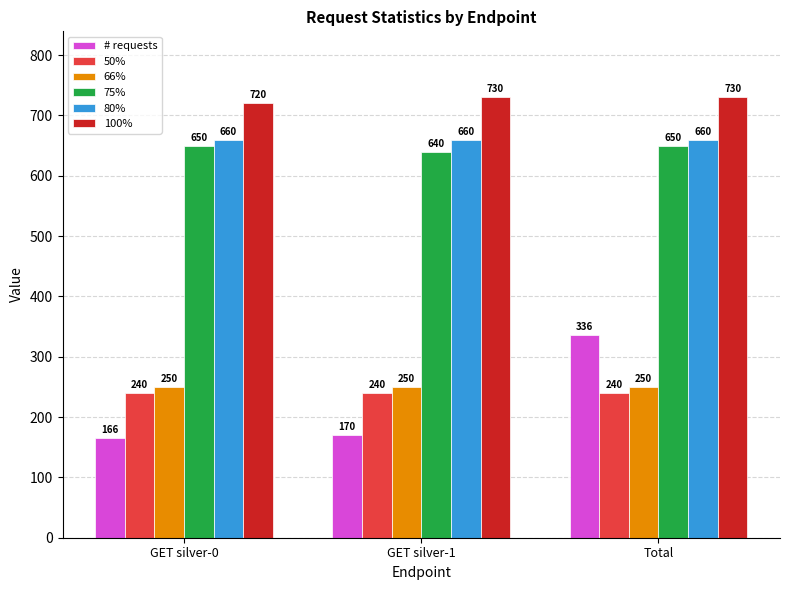

What position from the left is GET silver-1?

2